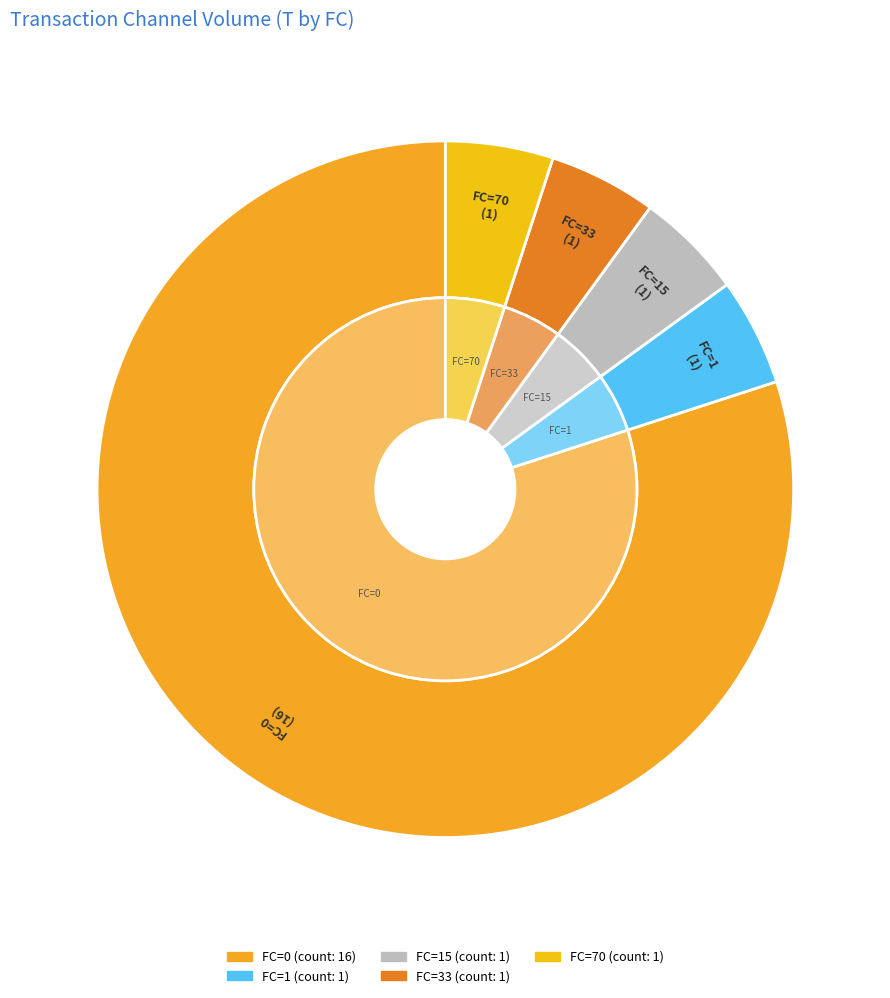

What percentage is NOT represented by FC=0?

20.0%